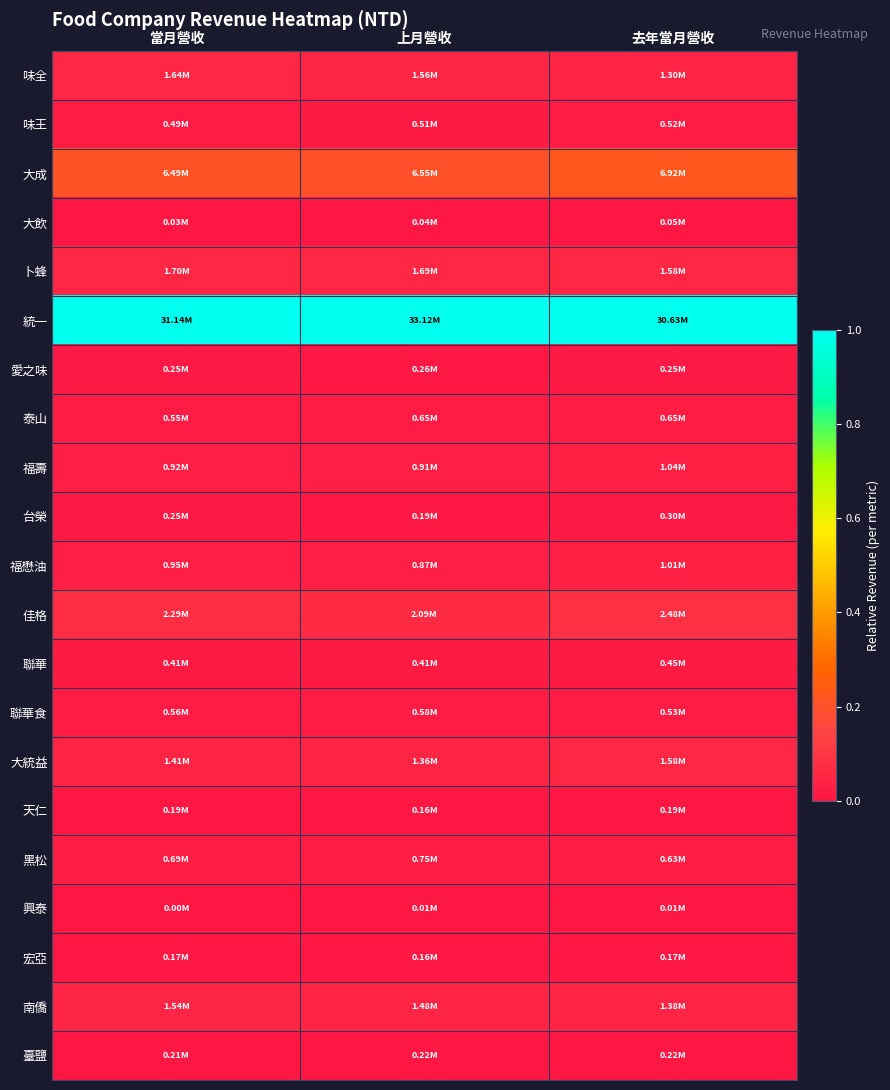

What is the spread (max minus min) of values at 當月營收?

1.0